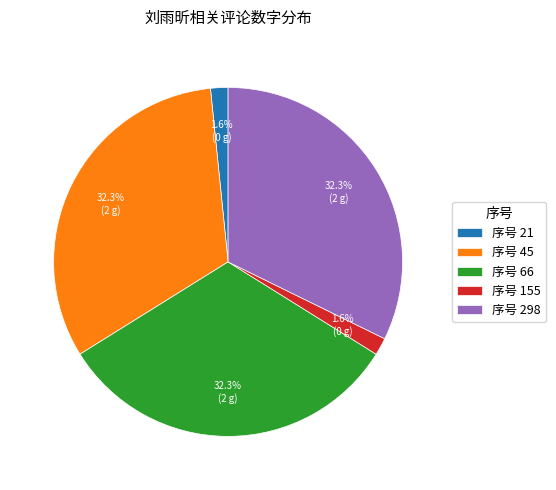

What is the ratio of the value at 序号 298 to the value at 序号 66?

1.0